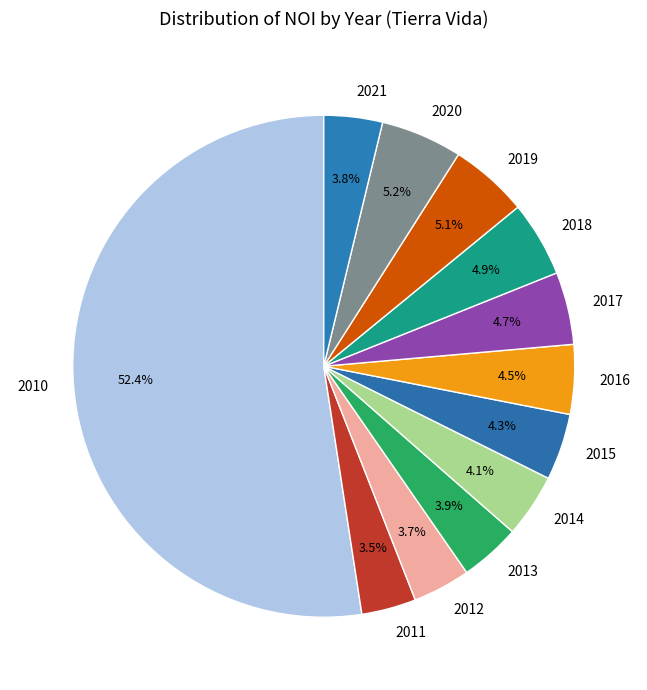

Do 2021 and 2013 together represent more than half of the pie?

No